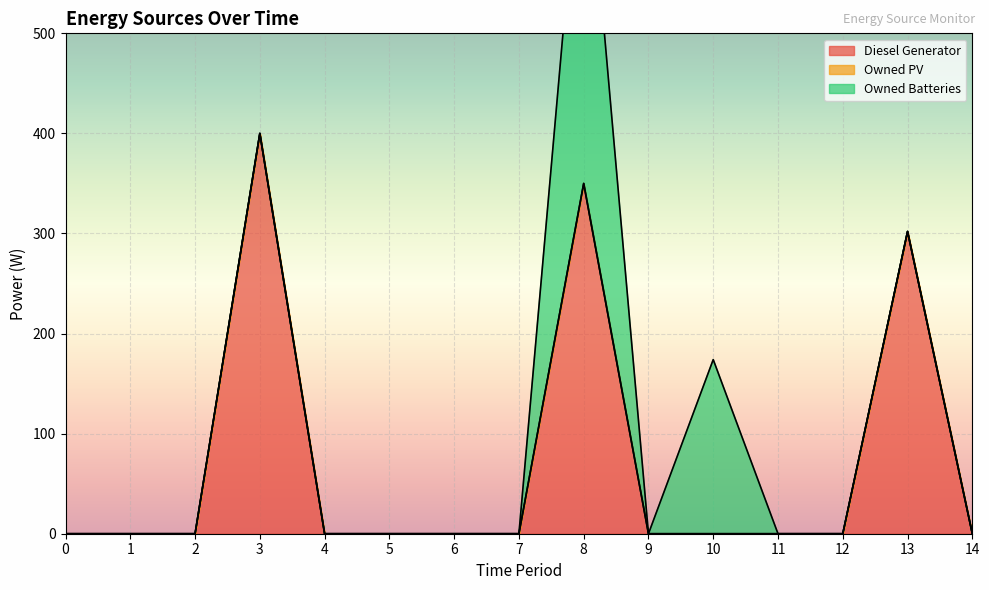

In Diesel Generator, how many points are higher than both neighbors (excluding endpoints)?

3